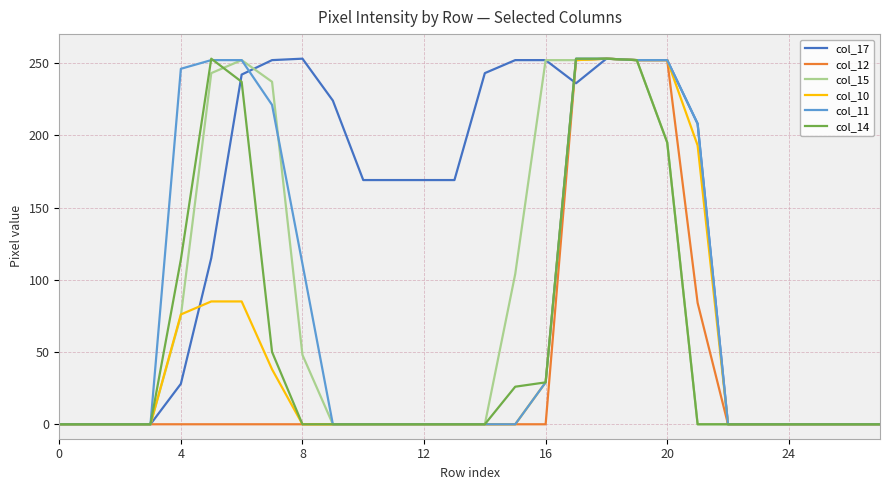

What is the highest value of the col_15 series?

253